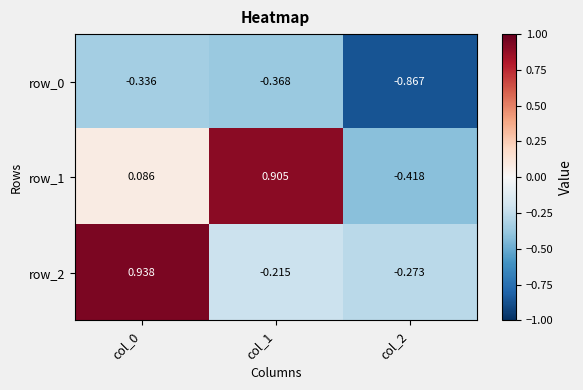

The value of row_0 at col_2 is -0.9. True or false?

True